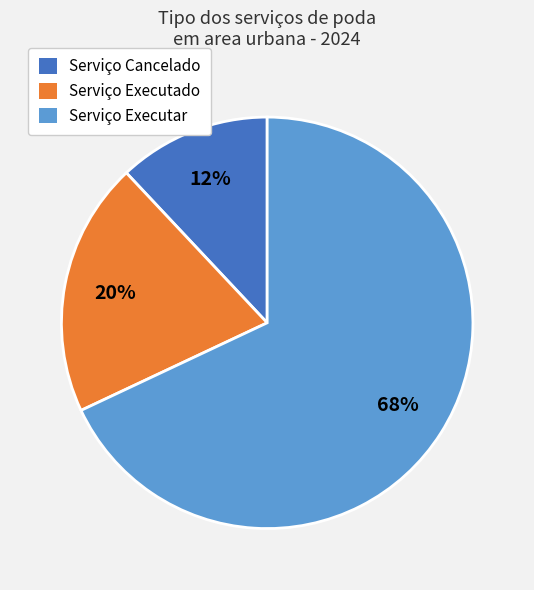

To the nearest percent, what percentage of the pie is Serviço Executado?

20%